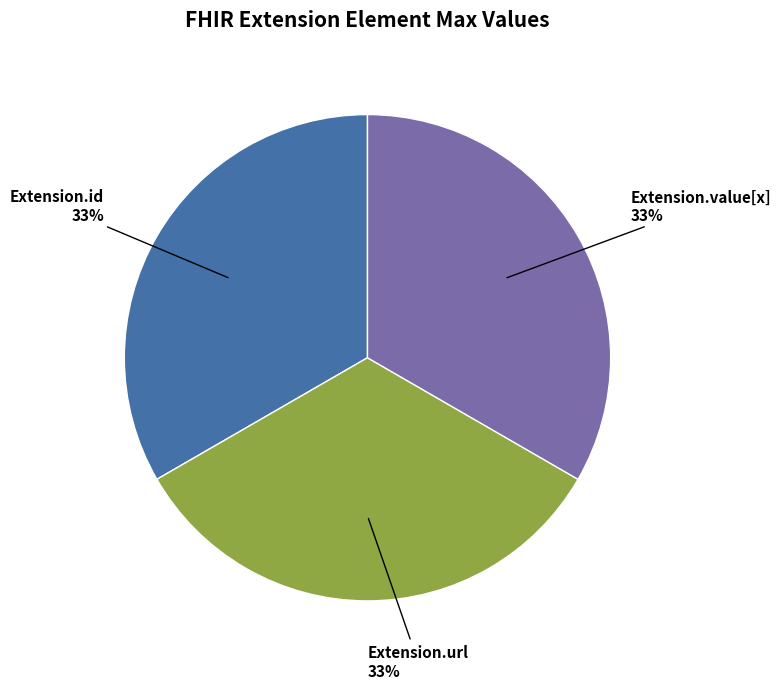

Is there any slice that represents more than half of the pie?

No